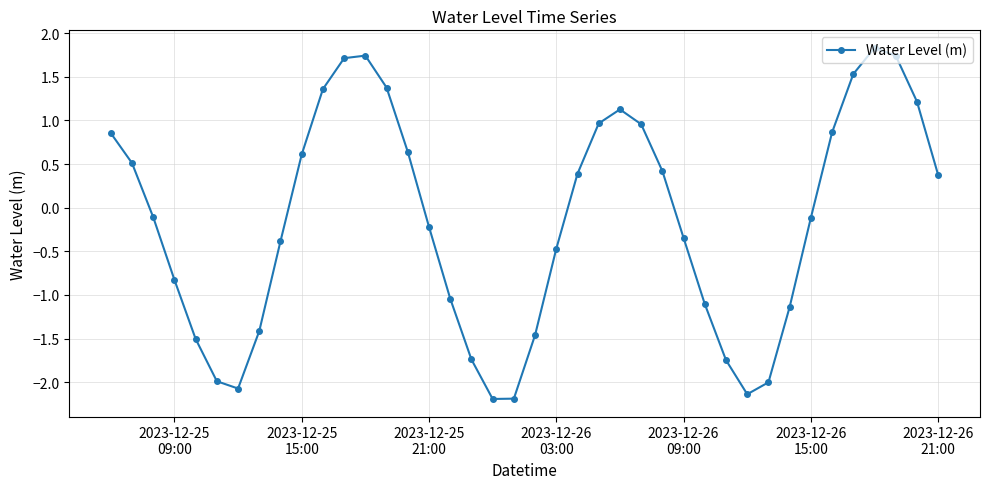

How many positive values are there?

19